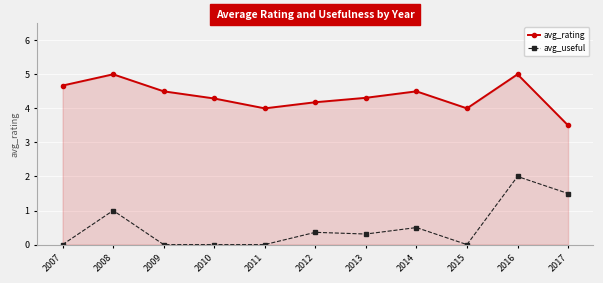

Reading right to left, what are all the values shown in this chart?

avg_rating: 2017=3.5	2016=5.0	2015=4.0	2014=4.5	2013=4.3	2012=4.2	2011=4.0	2010=4.3	2009=4.5	2008=5.0	2007=4.7
avg_useful: 2017=1.5	2016=2.0	2015=0.0	2014=0.5	2013=0.3	2012=0.4	2011=0.0	2010=0.0	2009=0.0	2008=1.0	2007=0.0